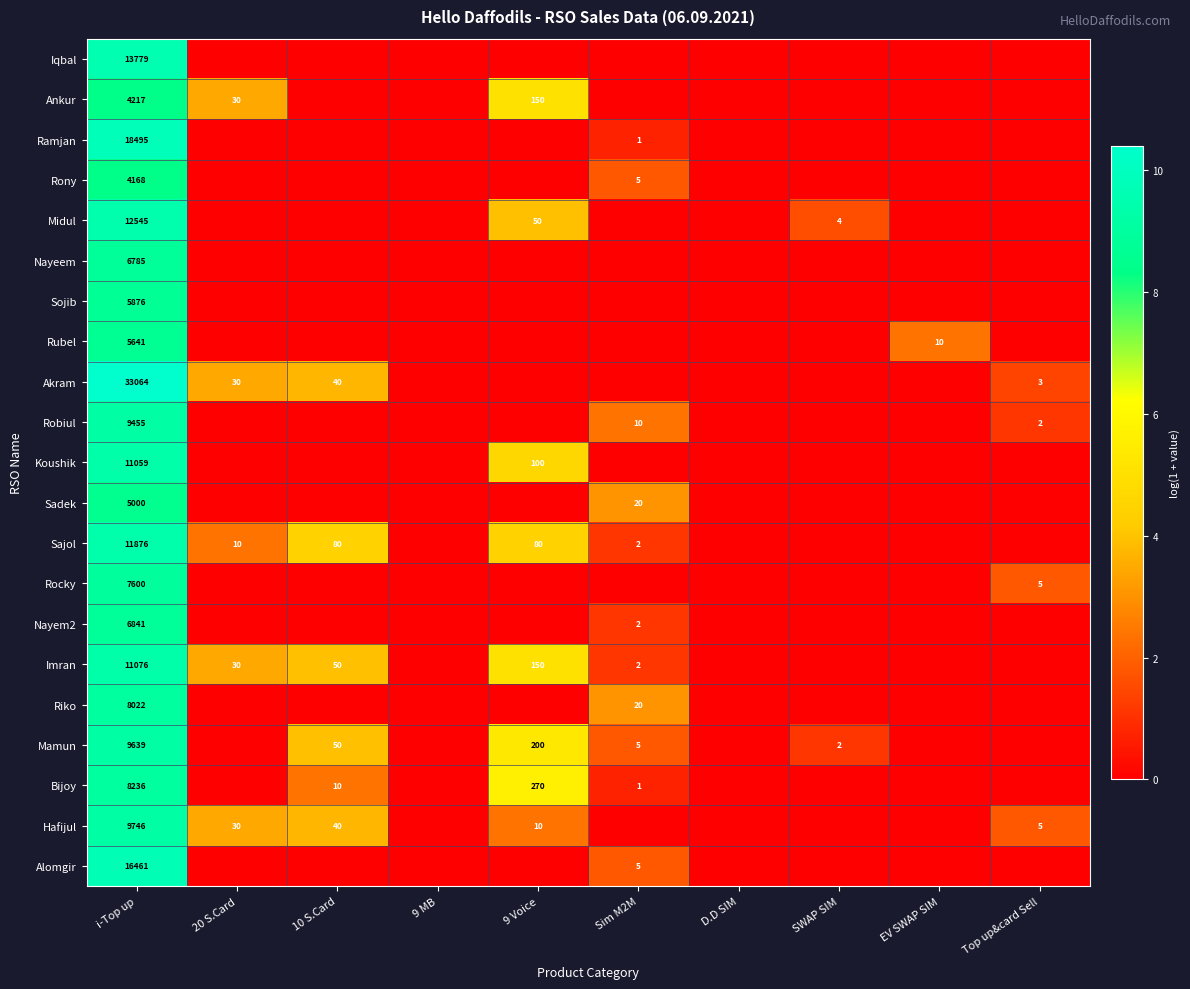

What is the difference between the highest and lowest values at i-Top up?

28896